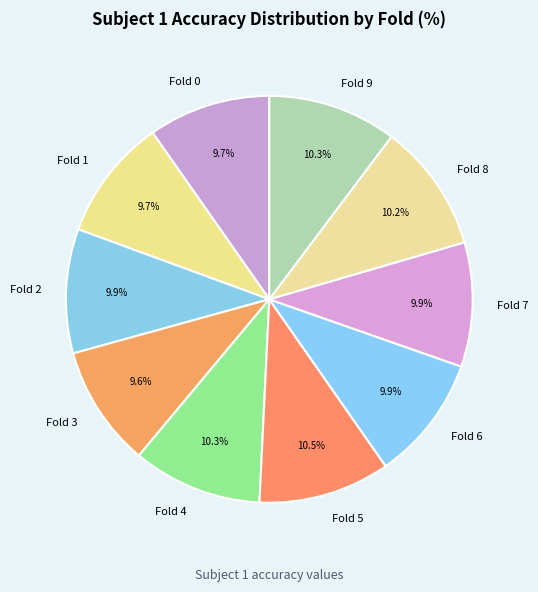

Combined, do Fold 2 and Fold 0 account for over 50%?

No